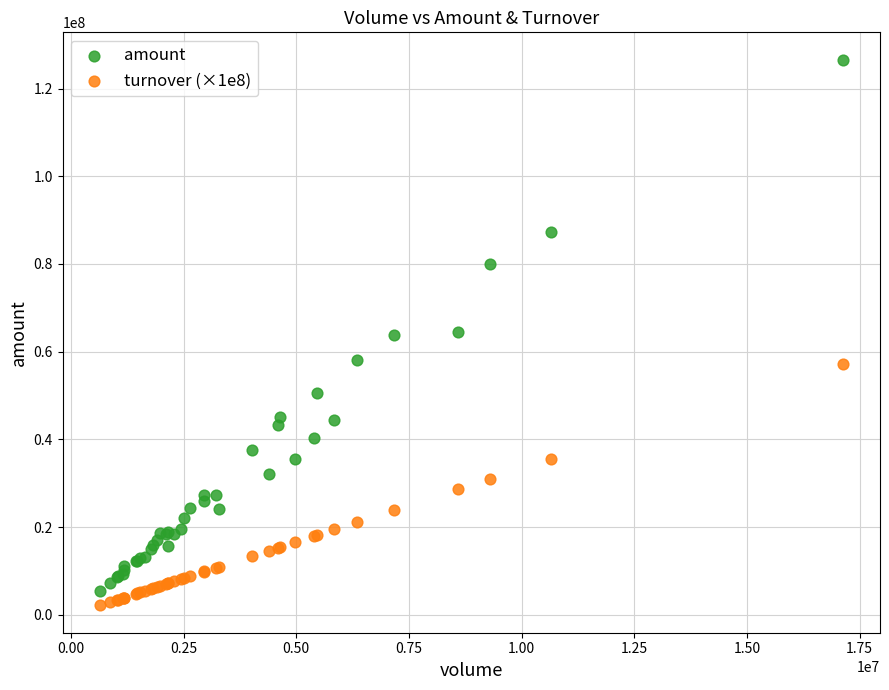

Which series reaches the maximum Y coordinate?

amount